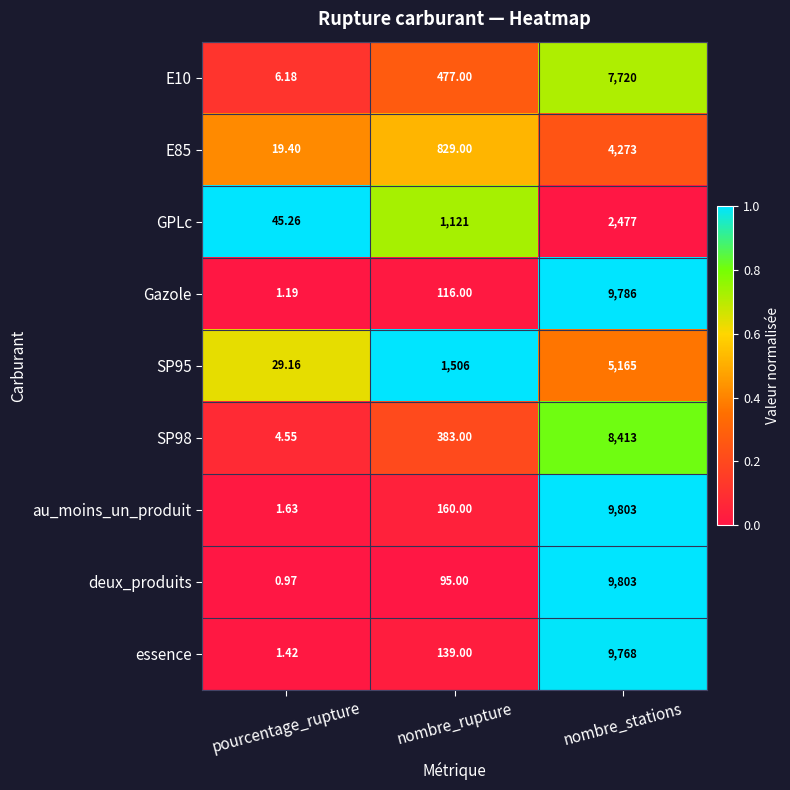

Which category has the highest value in the GPLc series?

nombre_stations